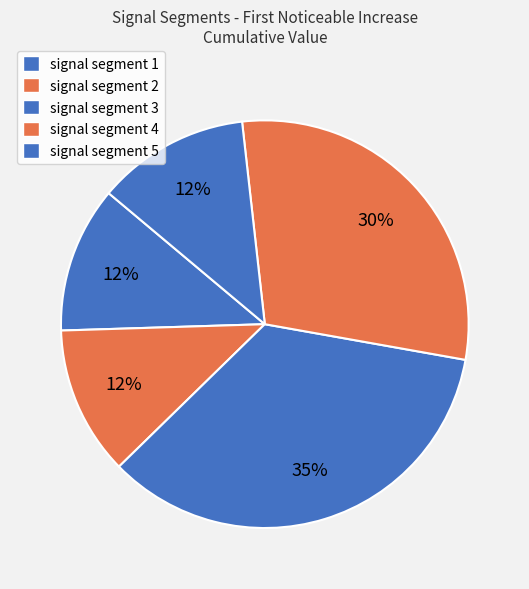

To the nearest percent, what is the combined percentage of signal segment 5 and signal segment 4?

42%